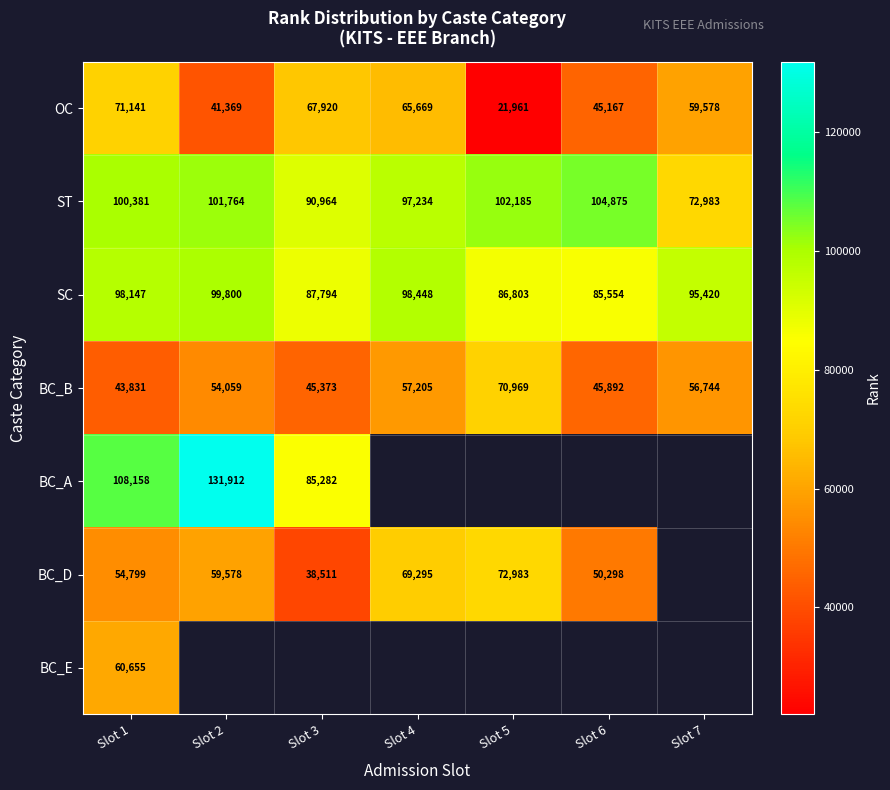

Count the number of data series in this chart.

7